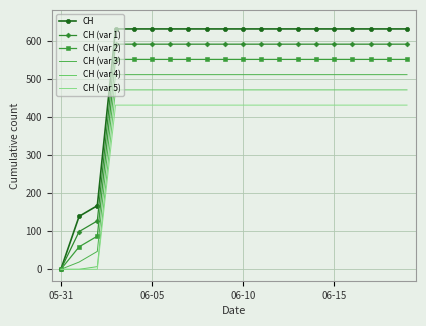

Which series has the largest total across all categories?

CH